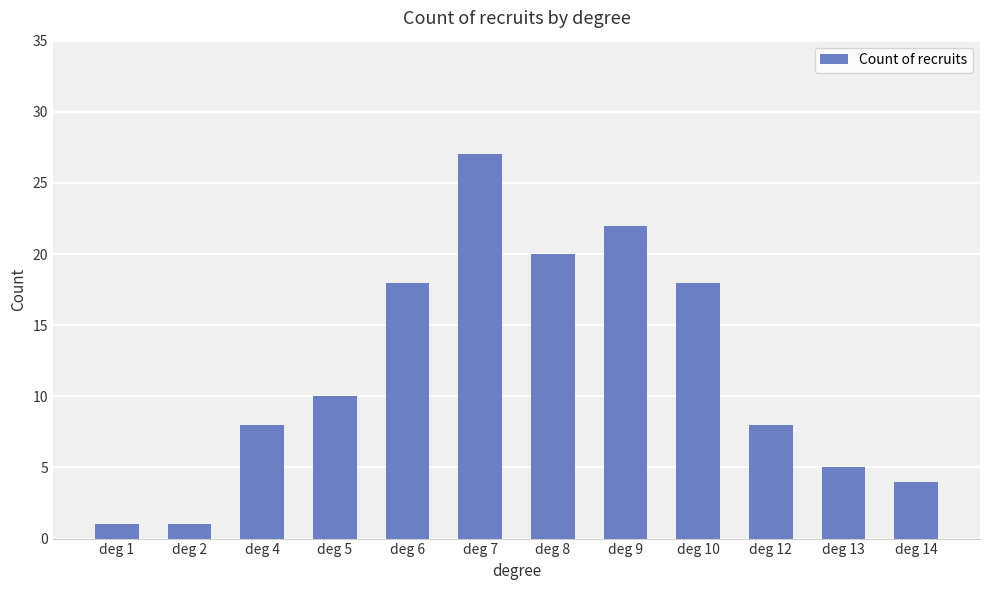

Which has a higher value, deg 1 or deg 5?

deg 5